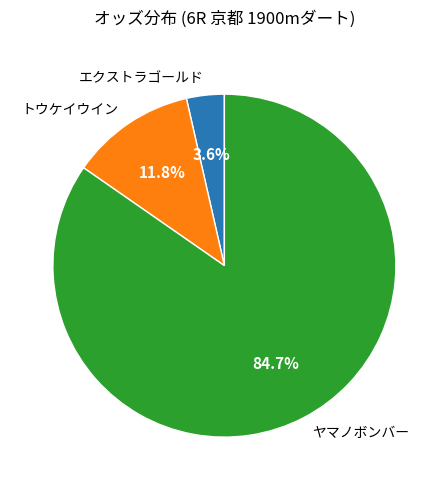

Does ヤマノボンバー account for over 50% of the chart?

Yes